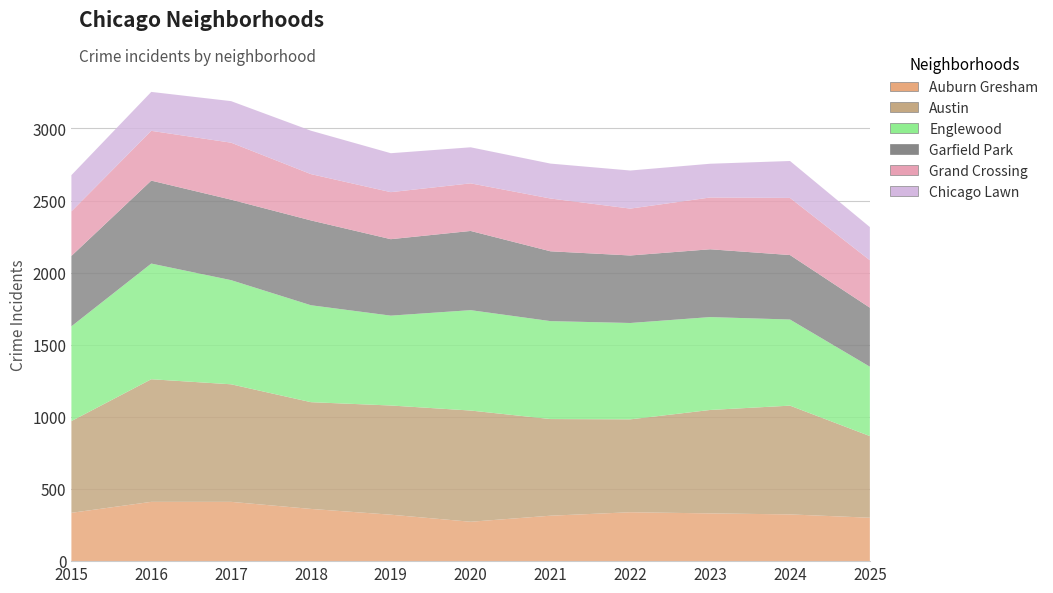

Reading left to right, list all the values displayed in this chart.

Auburn Gresham: 335	411	411	362	322	273	315	339	331	324	301
Austin: 636	850	815	740	757	771	670	644	717	754	566
Englewood: 657	802	722	672	623	696	679	668	644	597	481
Garfield Park: 488	575	558	588	530	549	484	468	470	447	409
Grand Crossing: 309	345	395	321	326	330	366	325	359	396	329
Chicago Lawn: 251	270	288	301	270	250	242	264	234	256	230